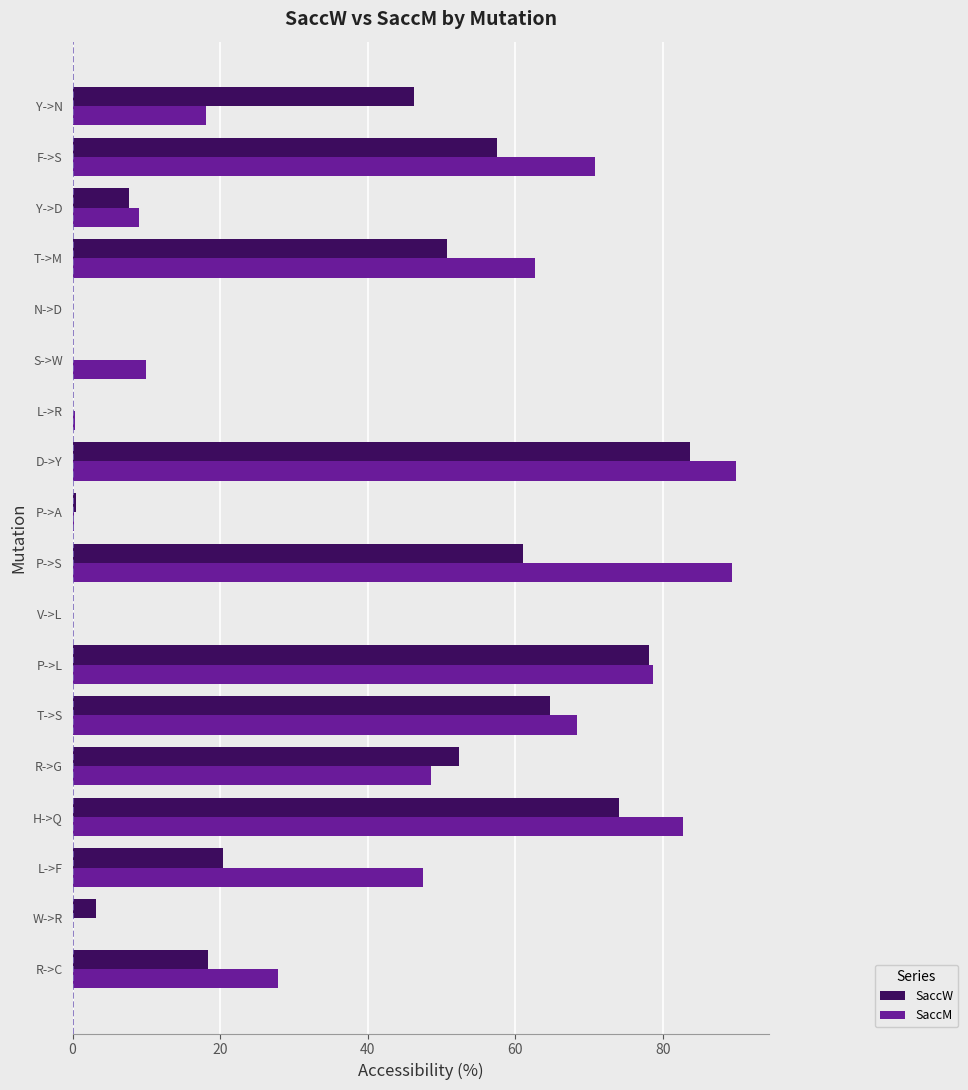

What is the sum of the SaccM values at R->G and T->M?

111.3